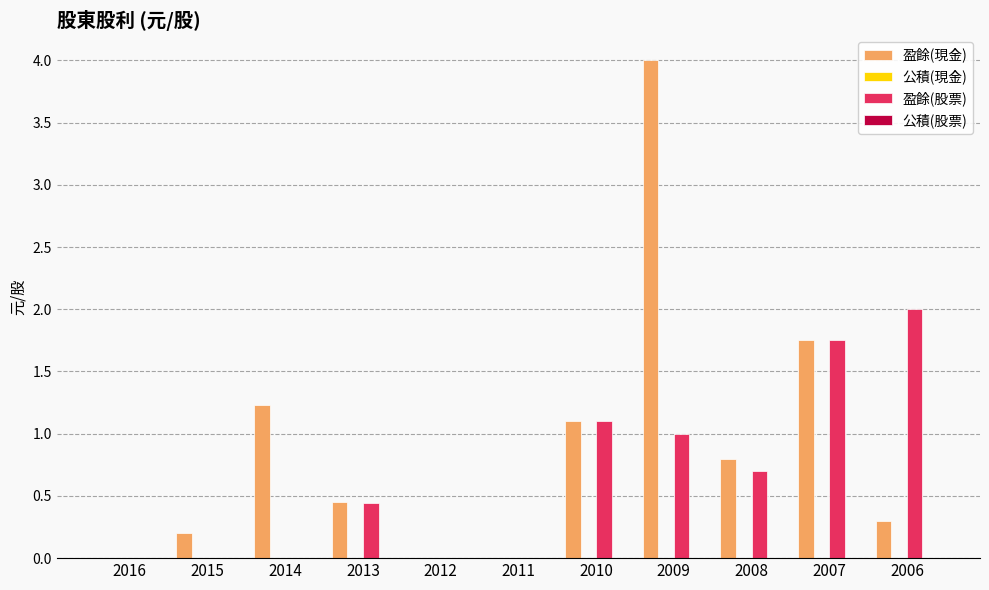

What is the total value across all series at 2014?

1.2